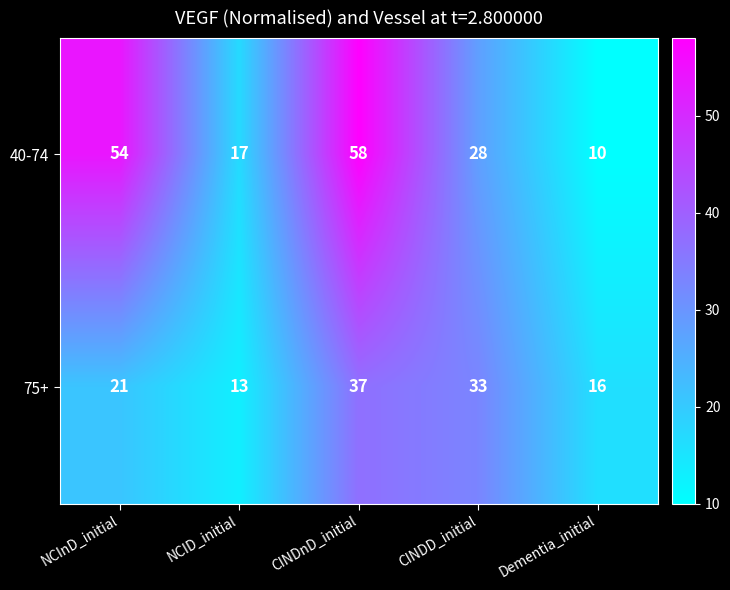

Which label corresponds to the largest value in the chart?

CINDnD_initial